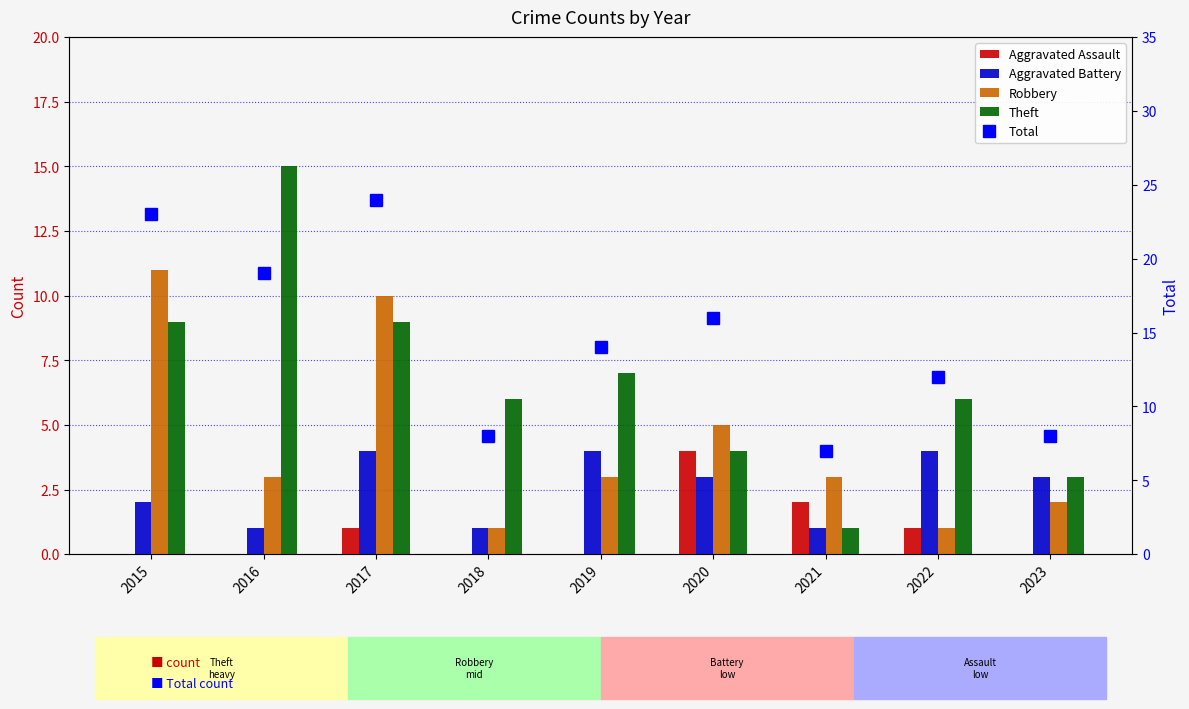

What is the value of the Aggravated Assault bar at the 3rd from the left?

1